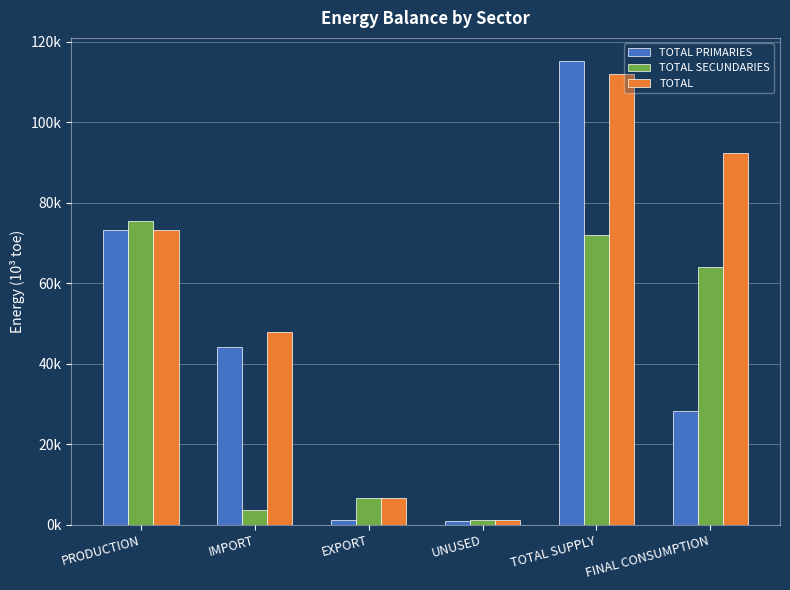

What is the label of the 3rd bar from the left?

EXPORT